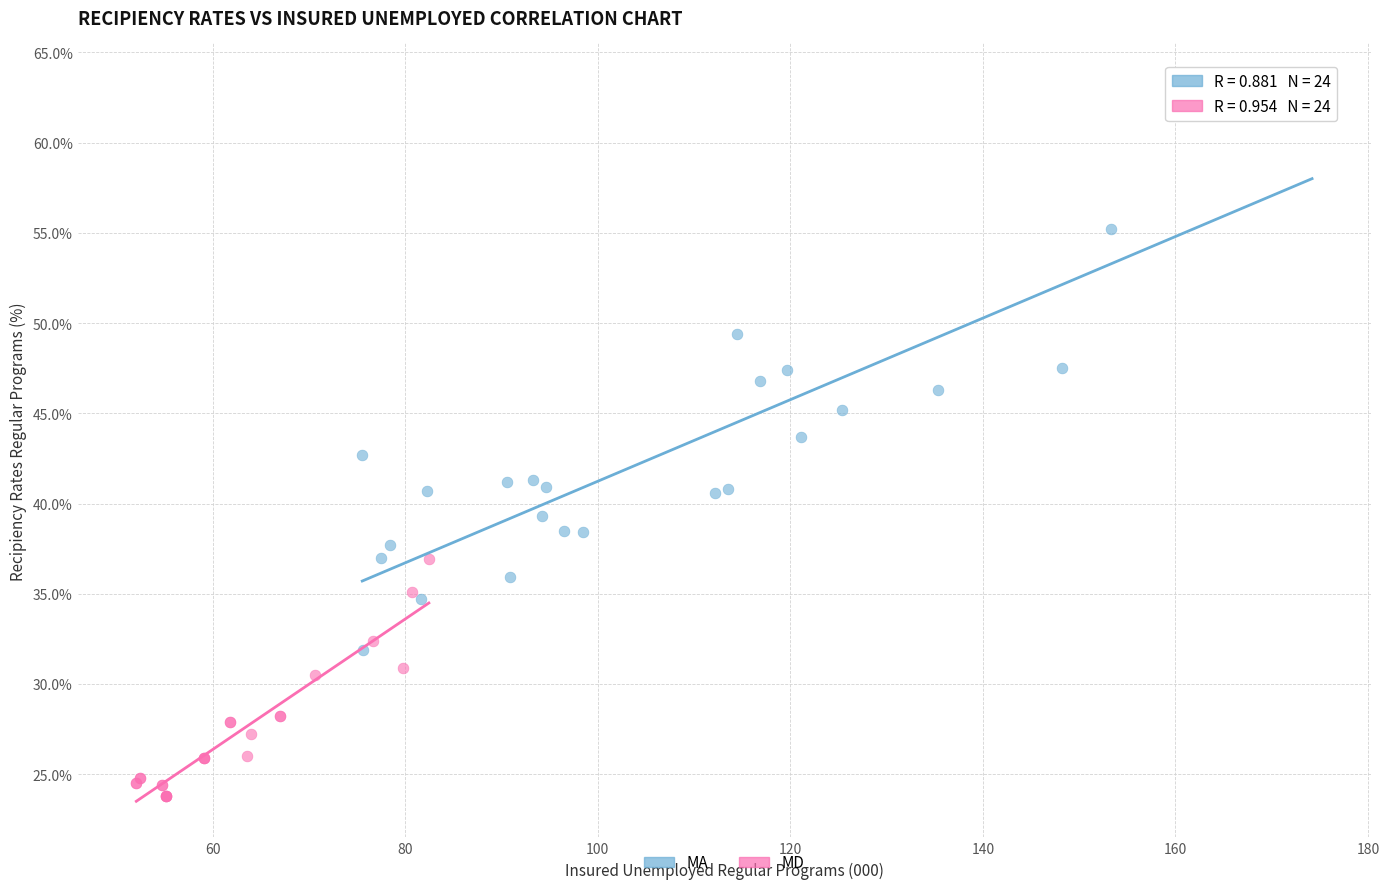

Which series has the widest spread of Y values?

MA